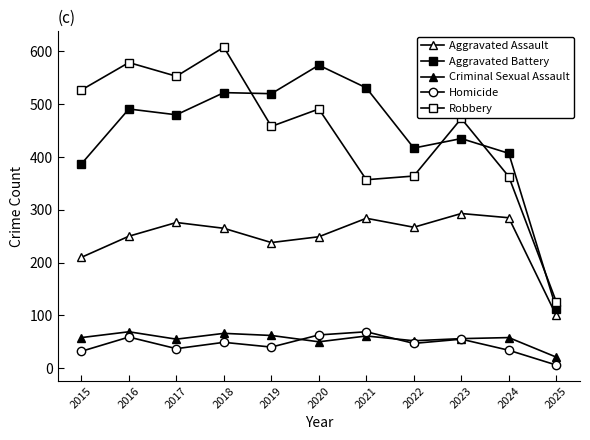

What is the difference between the maximum and minimum values in the Homicide series?

63